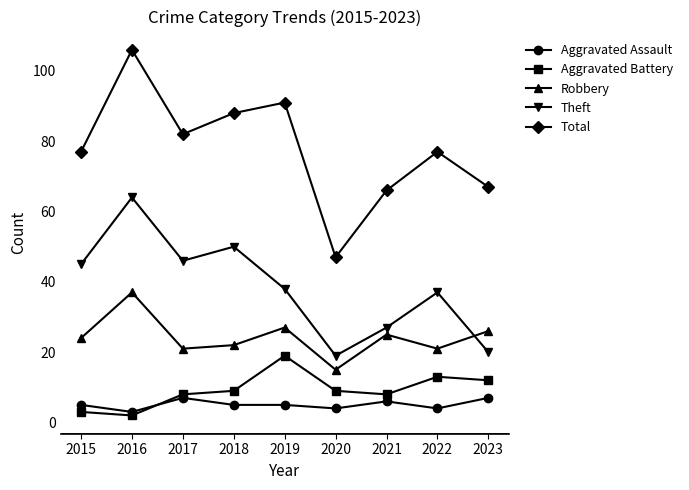

Which label corresponds to the smallest value in the chart?

2016